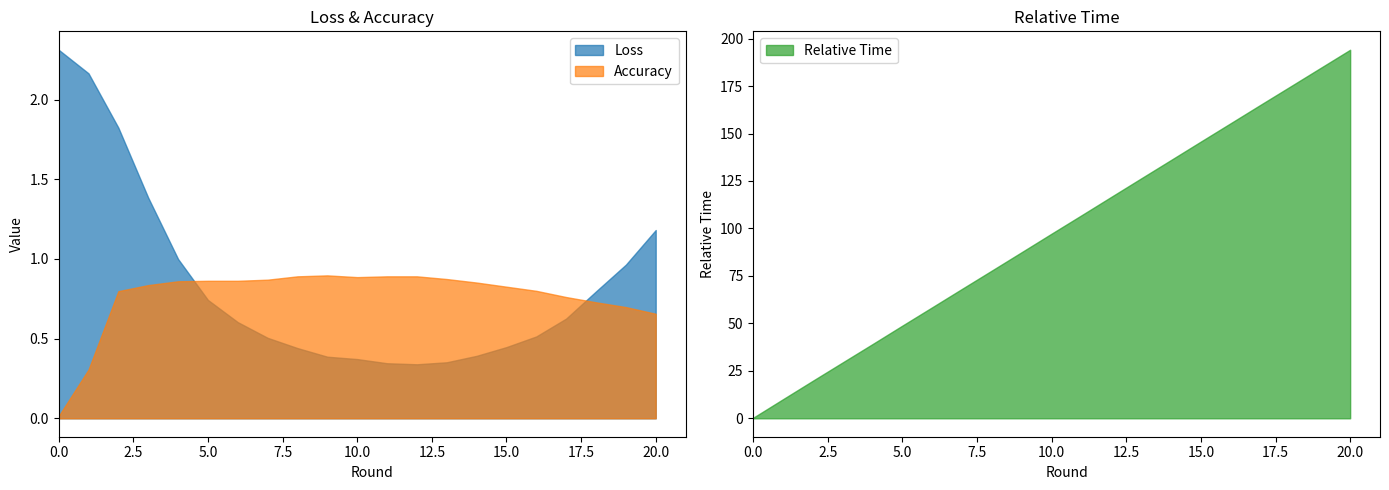

What is the greatest value displayed?

194.1